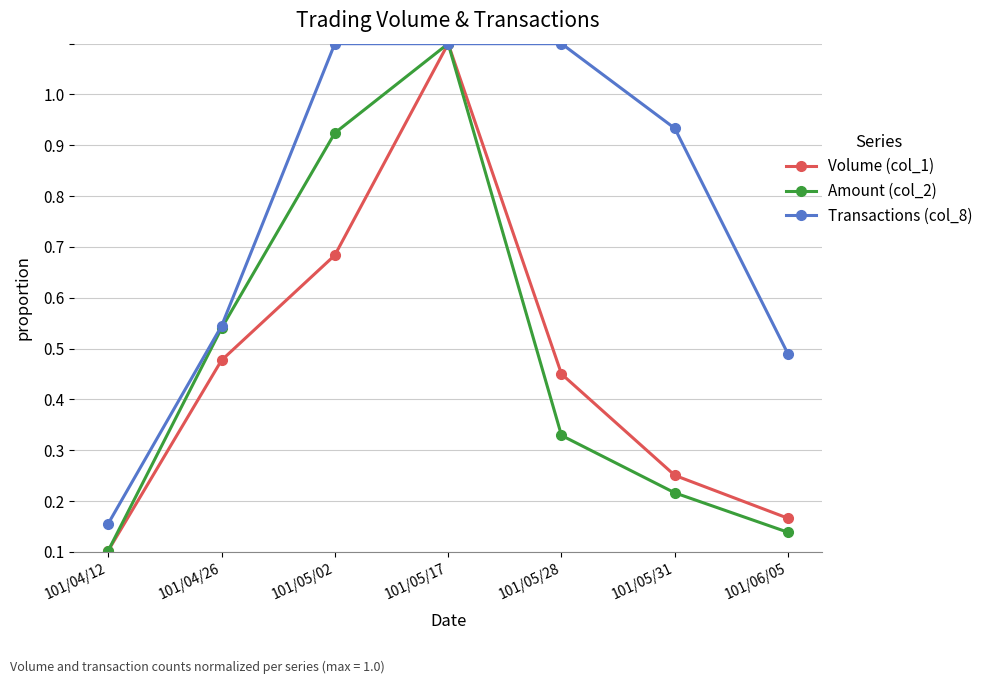

Is it true that Volume (col_1) equals 0.1 at 101/05/28?

False